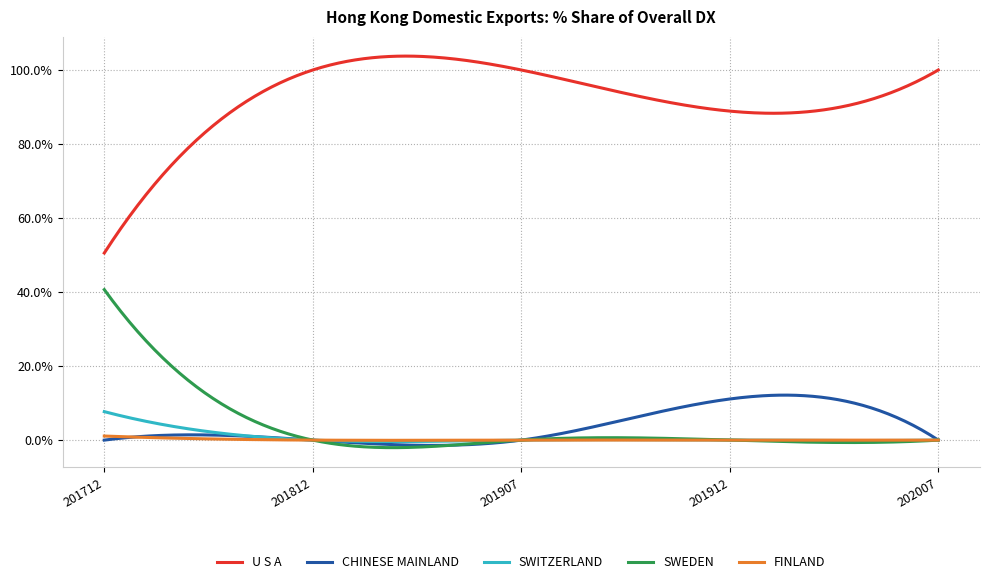

Which series has the largest total across all categories?

U S A